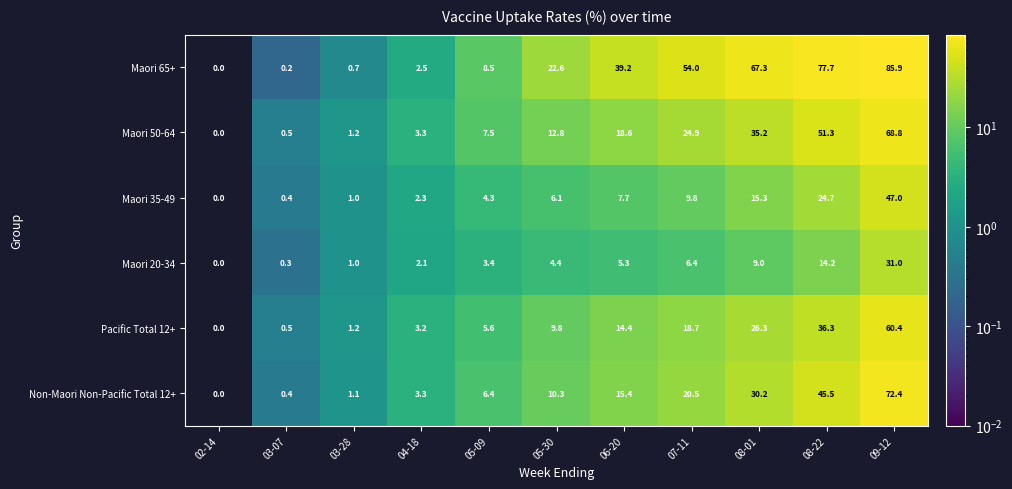

What is the average value of the Non-Maori Non-Pacific Total 12+ series?

18.7